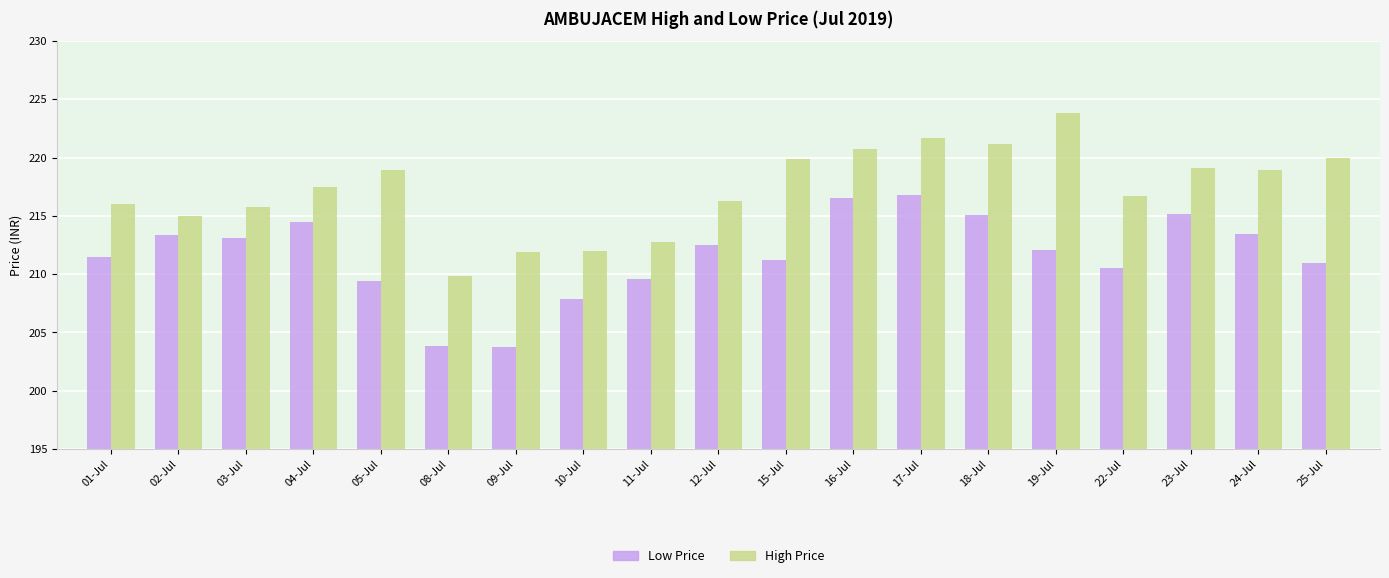

At which category is the sum across all series the highest?

17-Jul